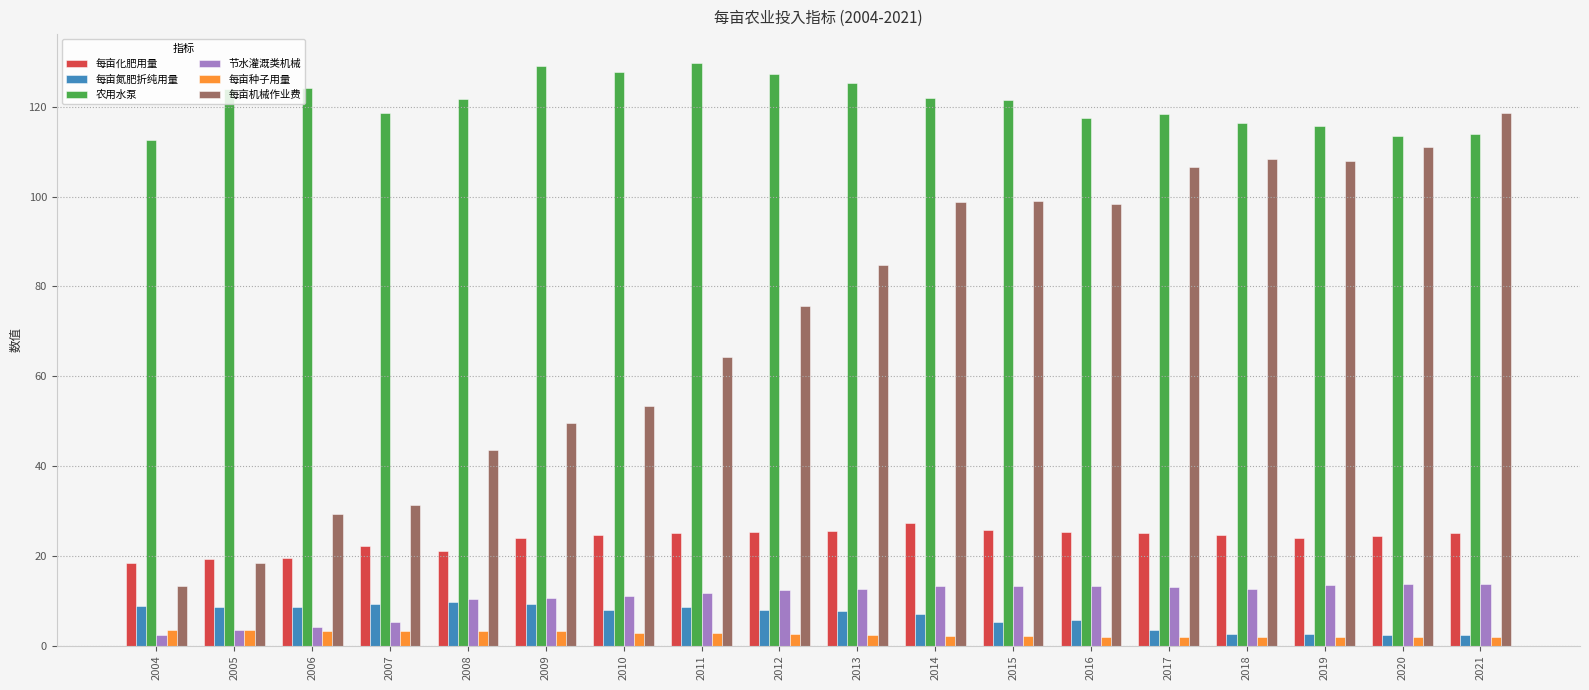

How many series are shown in this chart?

6